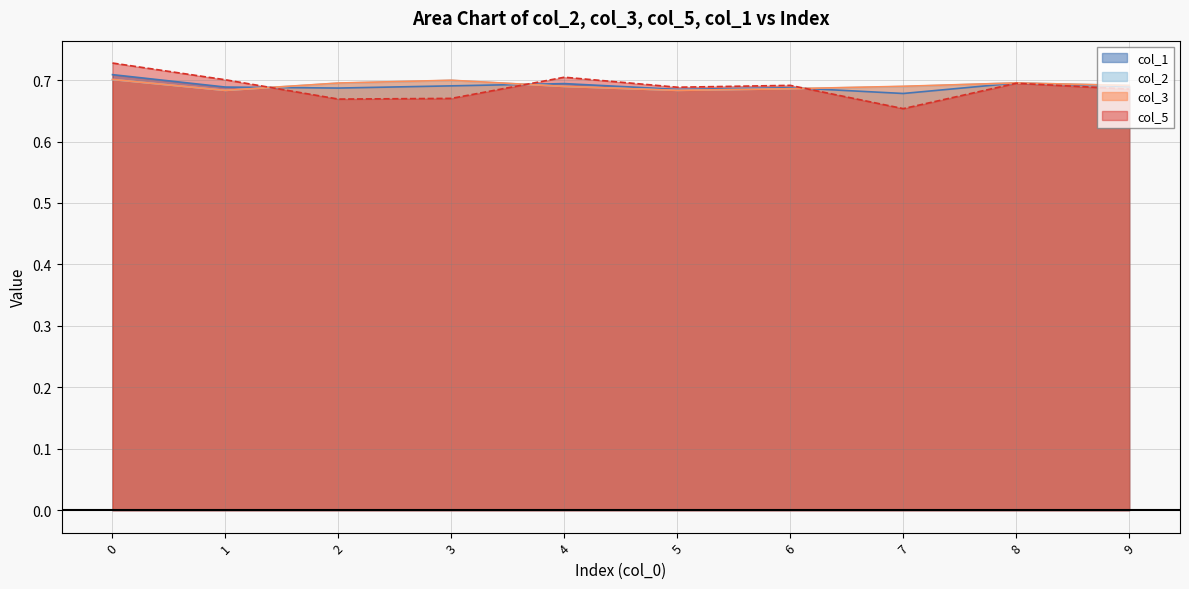

At 0, list the series in order from largest to smallest.

col_5, col_1, col_3, col_2